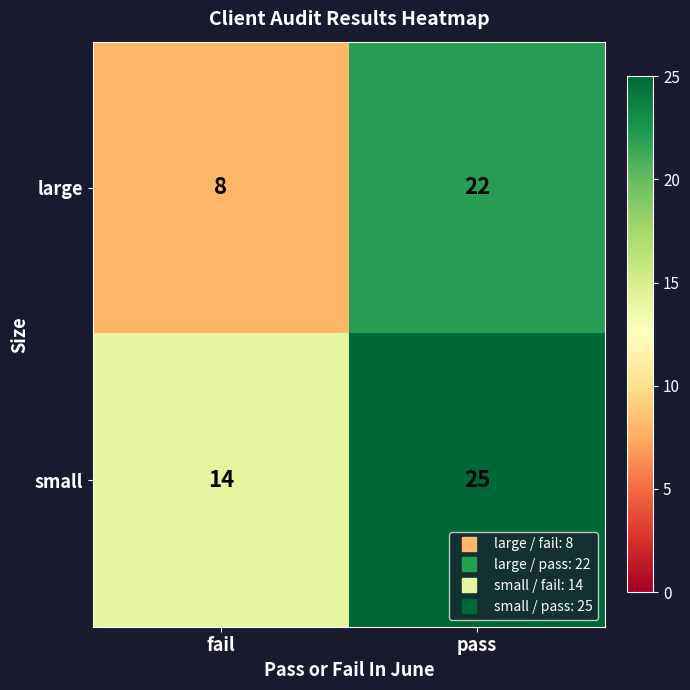

What is the difference between the highest and lowest values at pass?

3